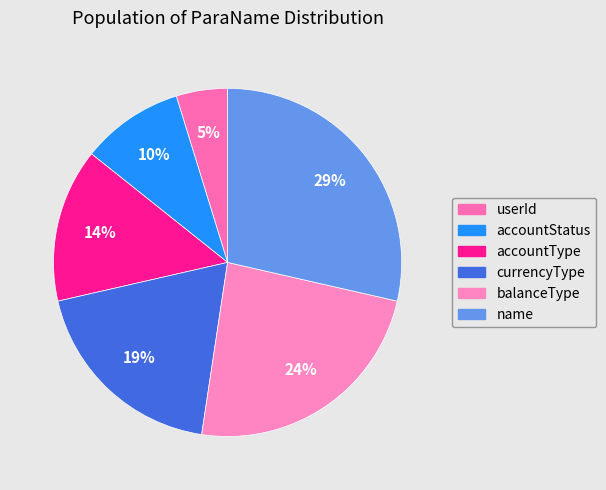

Does userId account for over 50% of the chart?

No